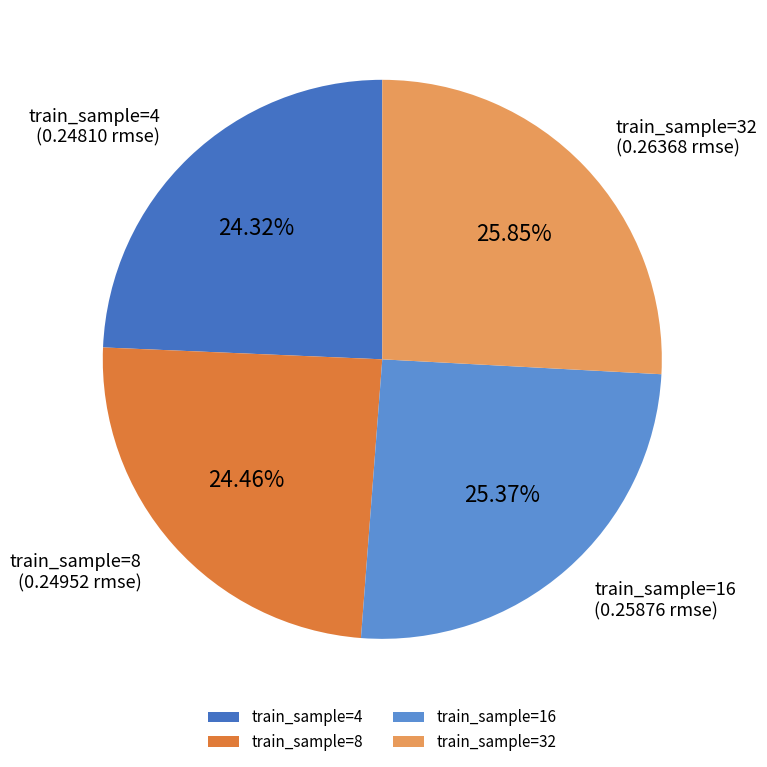

To the nearest percent, what is the average slice percentage?

25%